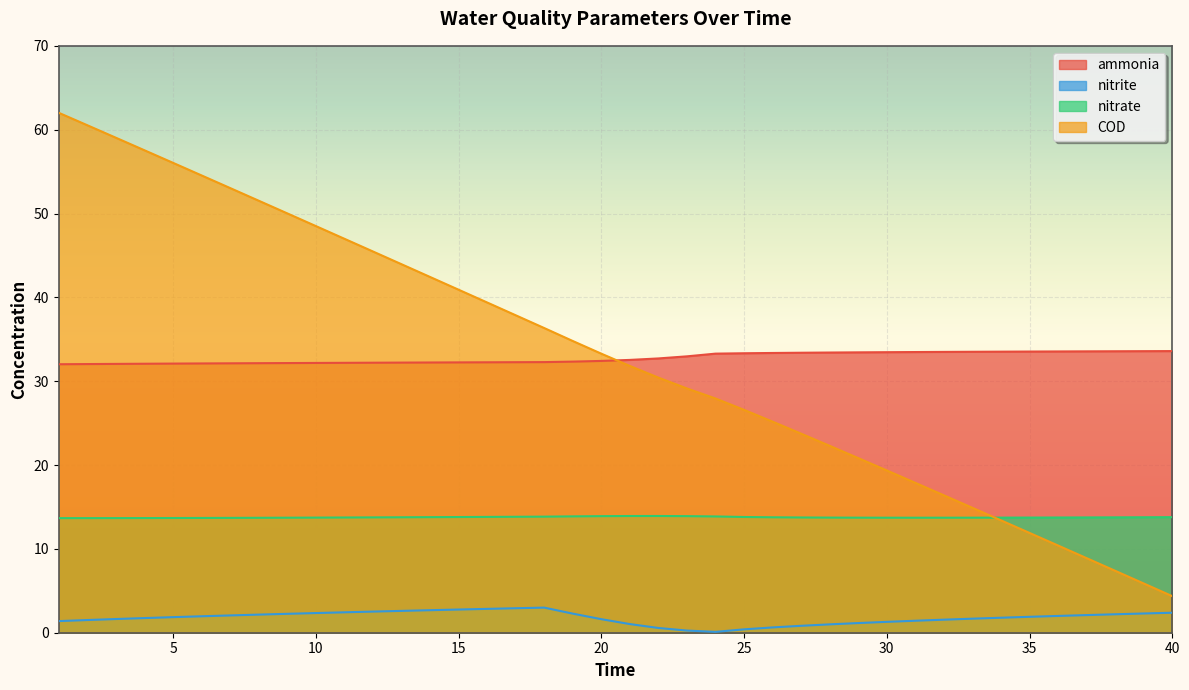

Reading left to right, list all the values displayed in this chart.

ammonia: 32.0	32.0	32.1	32.1	32.1	32.1	32.1	32.1	32.2	32.2	32.2	32.2	32.2	32.2	32.2	32.3	32.3	32.3	32.3	32.4	32.5	32.7	33.0	33.3	33.3	33.4	33.4	33.4	33.4	33.5	33.5	33.5	33.5	33.5	33.5	33.5	33.6	33.6	33.6	33.6
nitrite: 1.4	1.5	1.6	1.7	1.9	2.0	2.1	2.2	2.3	2.3	2.4	2.5	2.6	2.7	2.8	2.8	2.9	3.0	2.3	1.6	1.0	0.6	0.3	0.1	0.4	0.6	0.8	1.0	1.2	1.3	1.4	1.6	1.7	1.8	1.9	2.0	2.1	2.2	2.3	2.4
nitrate: 13.7	13.7	13.7	13.7	13.7	13.7	13.7	13.7	13.7	13.7	13.7	13.8	13.8	13.8	13.8	13.8	13.8	13.8	13.9	13.9	13.9	13.9	13.9	13.9	13.8	13.8	13.7	13.7	13.7	13.7	13.7	13.7	13.7	13.7	13.7	13.7	13.8	13.8	13.8	13.8
COD: 62.0	60.5	59.0	57.5	56.0	54.5	53.0	51.5	50.0	48.5	47.0	45.5	44.0	42.4	40.9	39.4	37.9	36.3	34.8	33.3	31.8	30.4	29.1	27.9	26.6	25.2	23.7	22.3	20.8	19.4	17.9	16.4	14.9	13.4	11.9	10.4	8.9	7.4	5.9	4.4